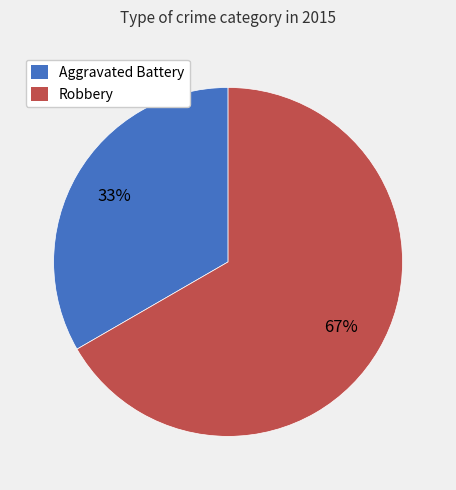

What is the smallest slice in the pie chart?

Aggravated Battery